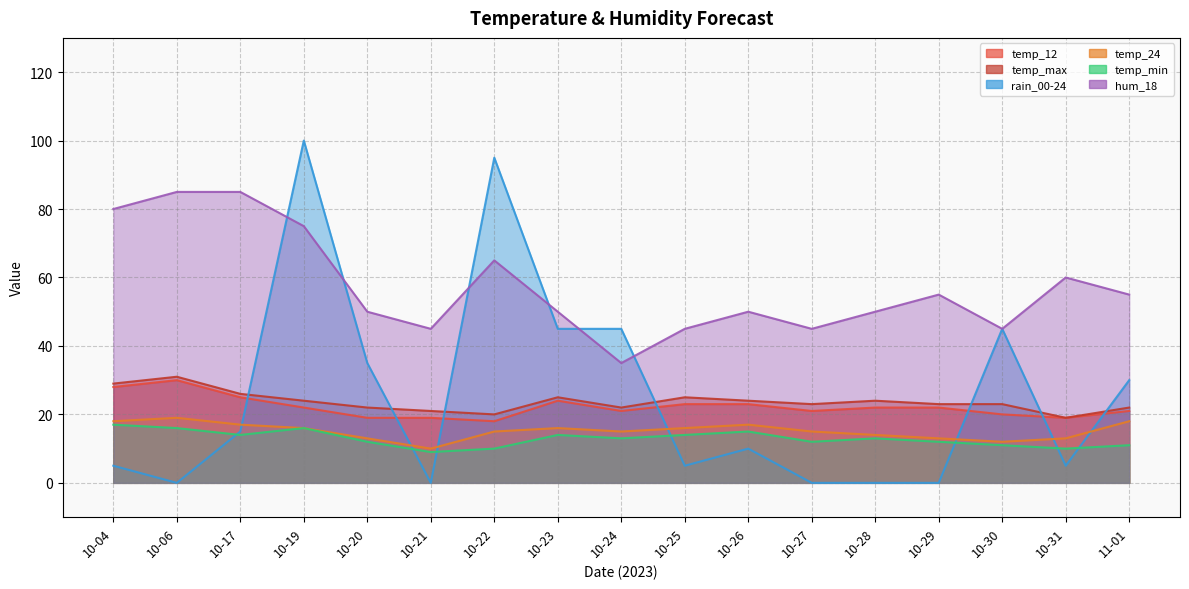

Is the value of temp_max at 11-01 greater than the value of temp_min at 10-17?

Yes